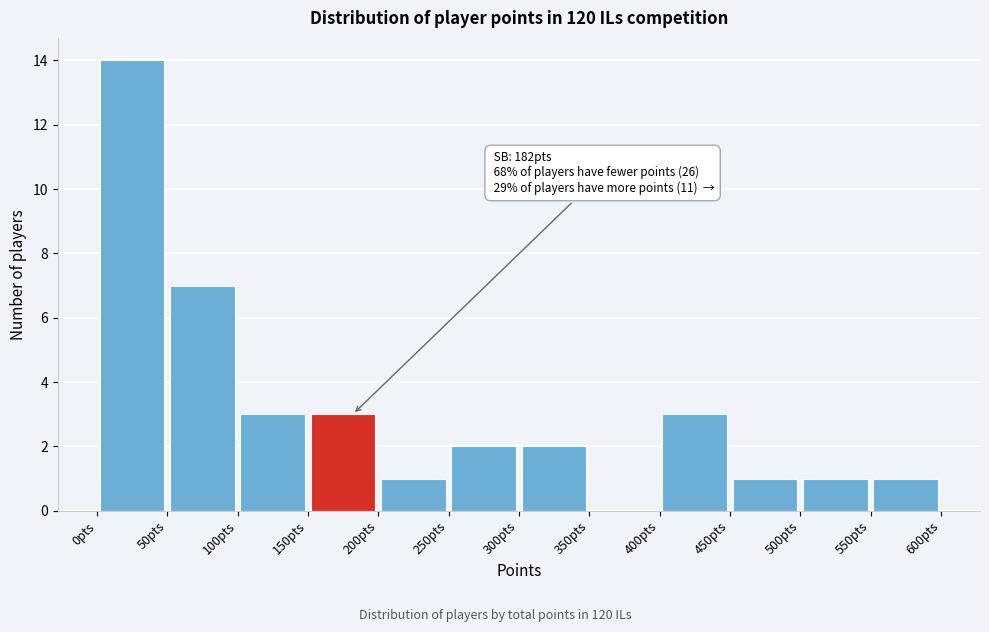

Over which range of the x-axis is the bar tallest?

0 to 50